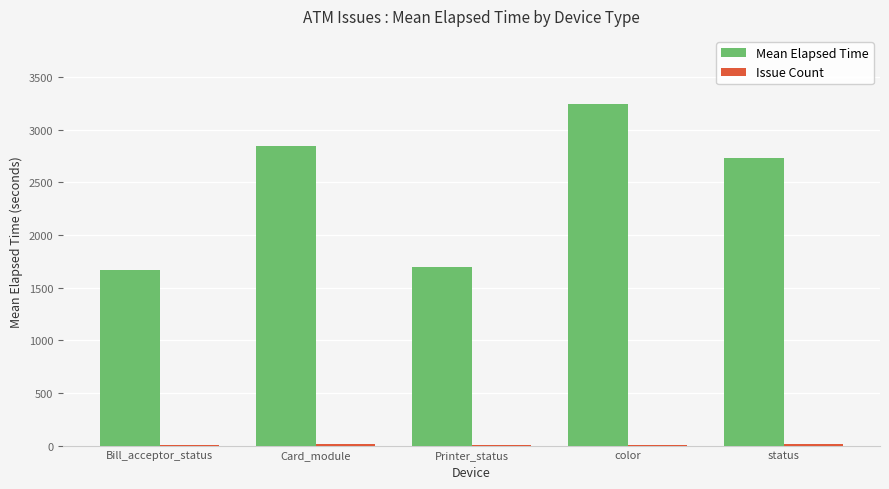

Which series has the largest total across all categories?

Mean Elapsed Time